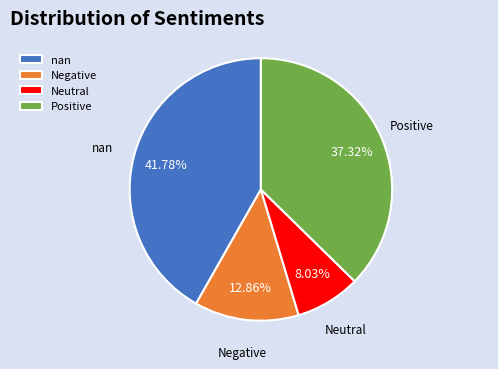

Does Neutral represent more than half of the total?

No